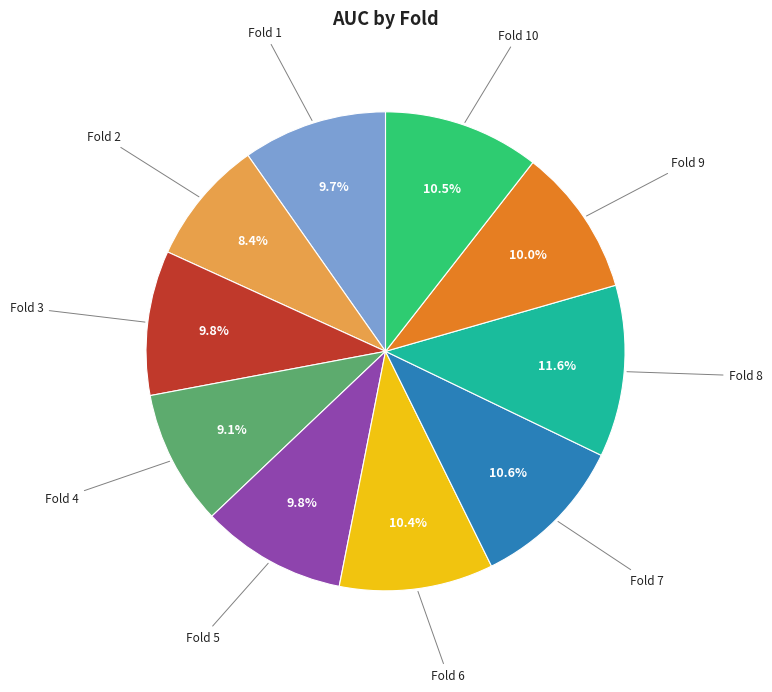

Does any single category account for the majority?

No